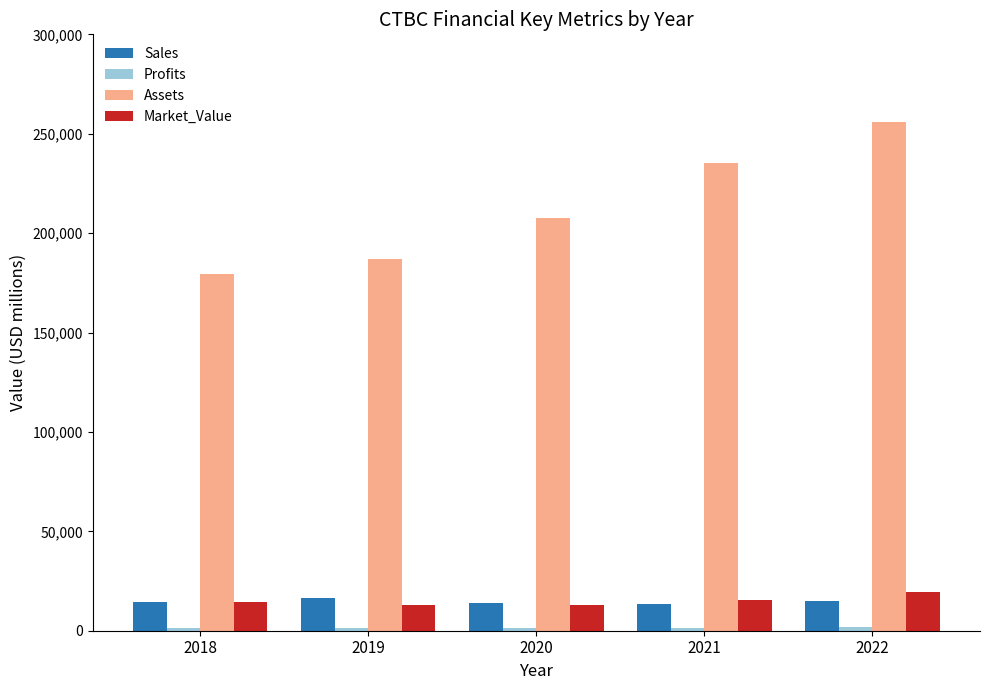

Which category has the highest value across all series?

2022